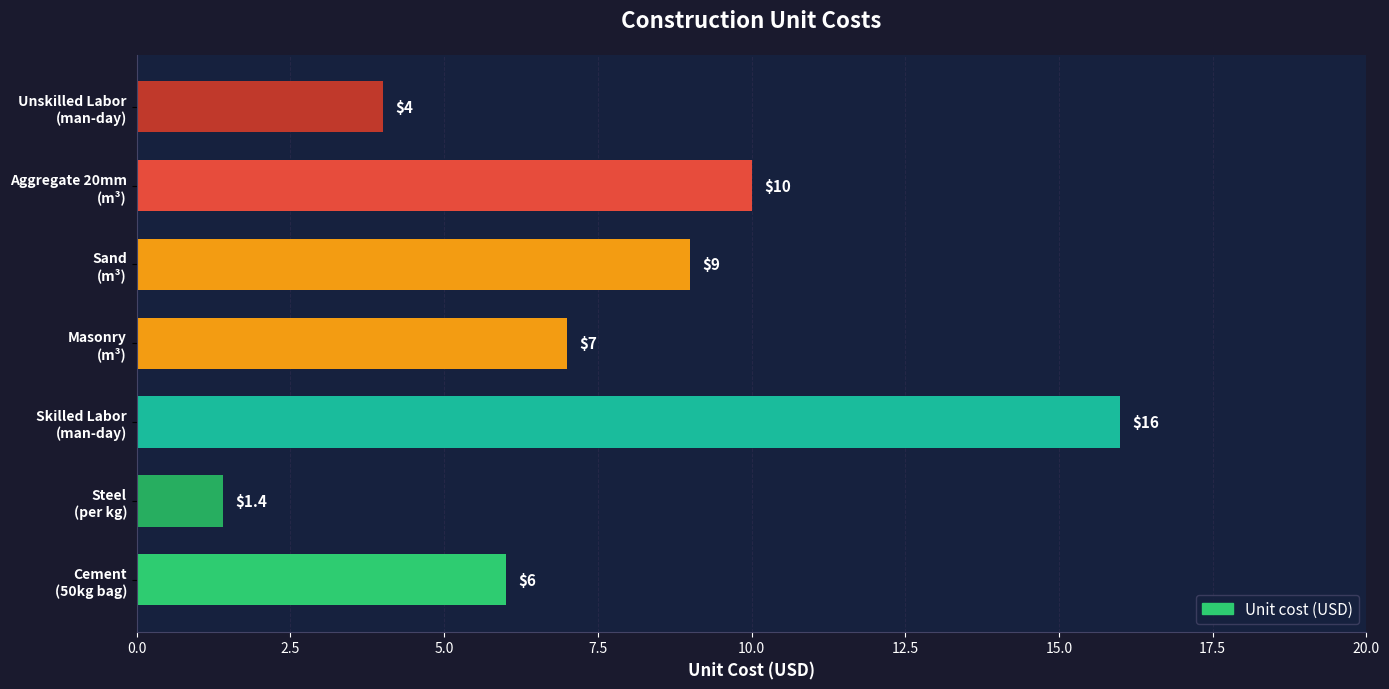

List the labels in order of value, largest first.

Skilled Labor
(man-day), Aggregate 20mm
(m³), Sand
(m³), Masonry
(m³), Cement
(50kg bag), Unskilled Labor
(man-day), Steel
(per kg)